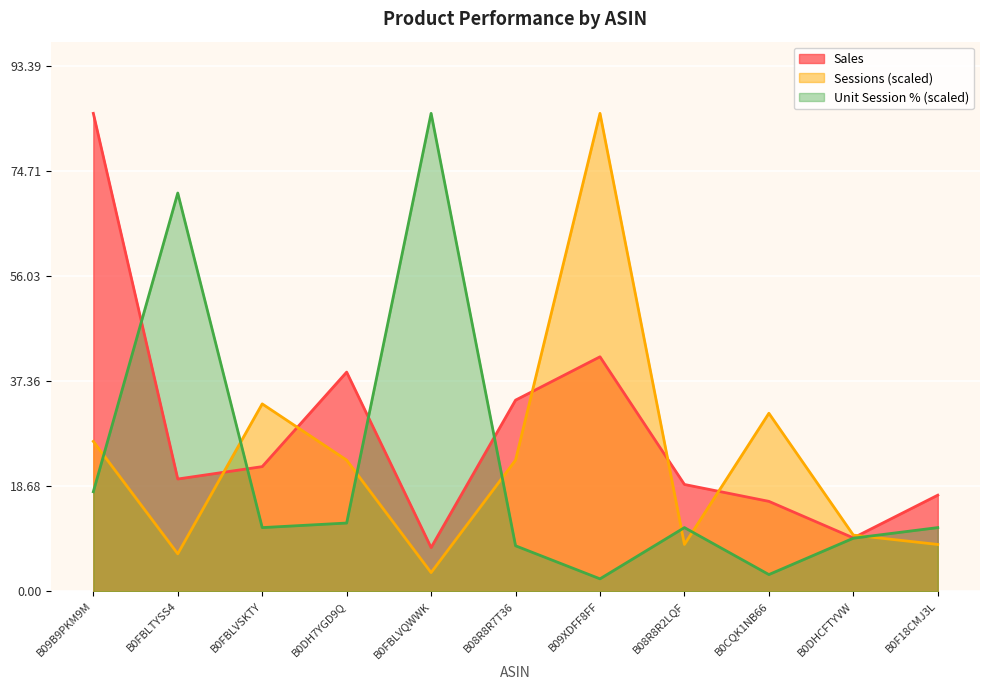

What is the value of the Sales point at the 6th from the left?

34.0